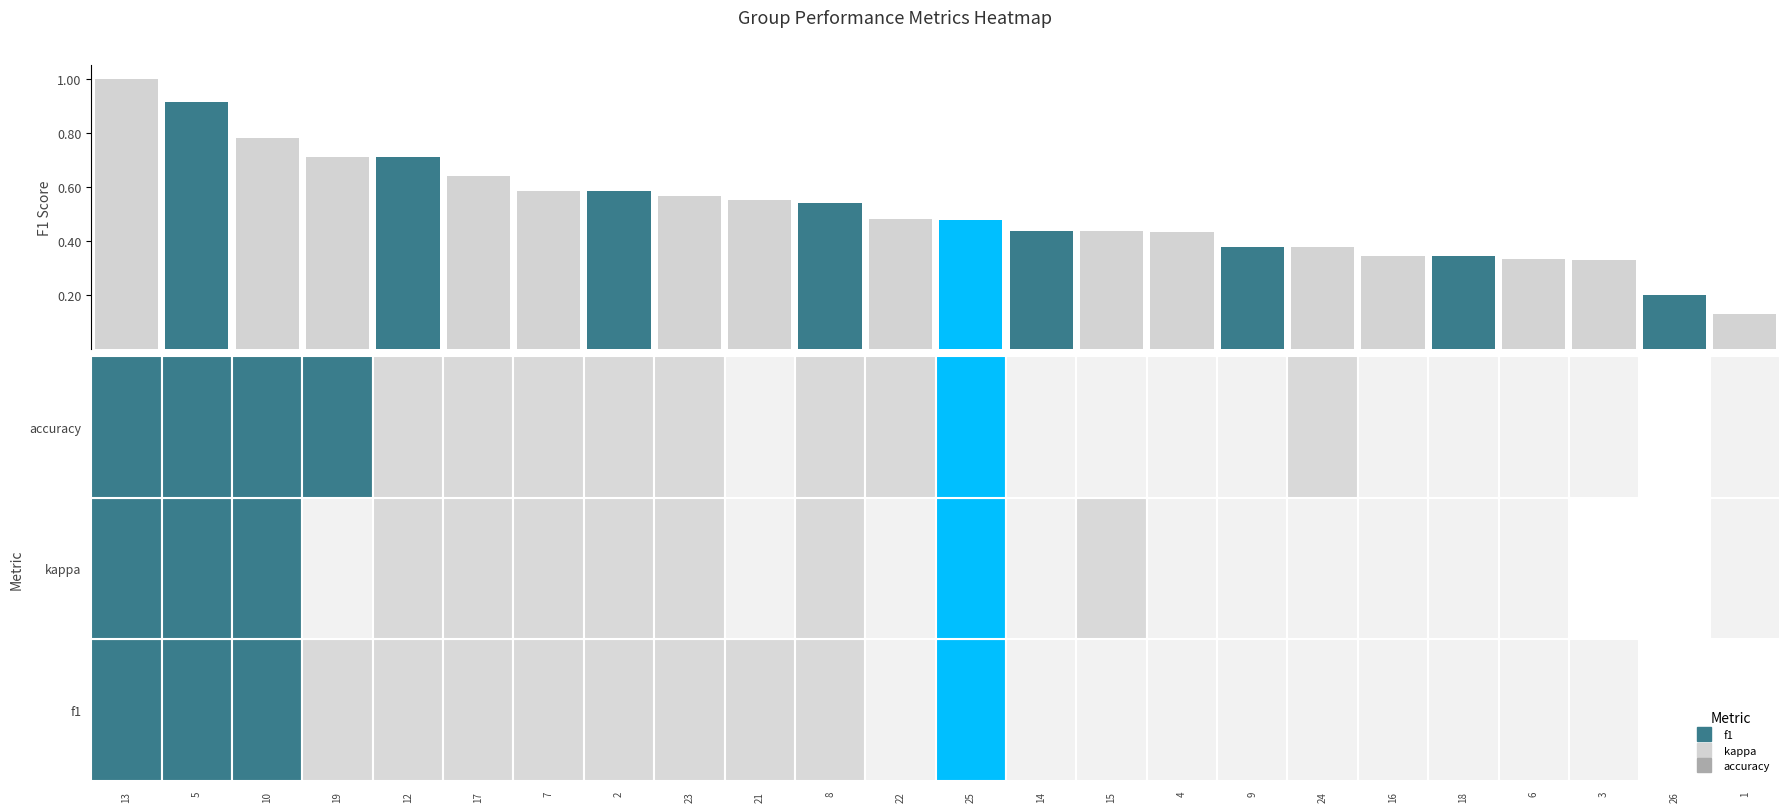

What is the approximate value of accuracy_values at 19?

0.6